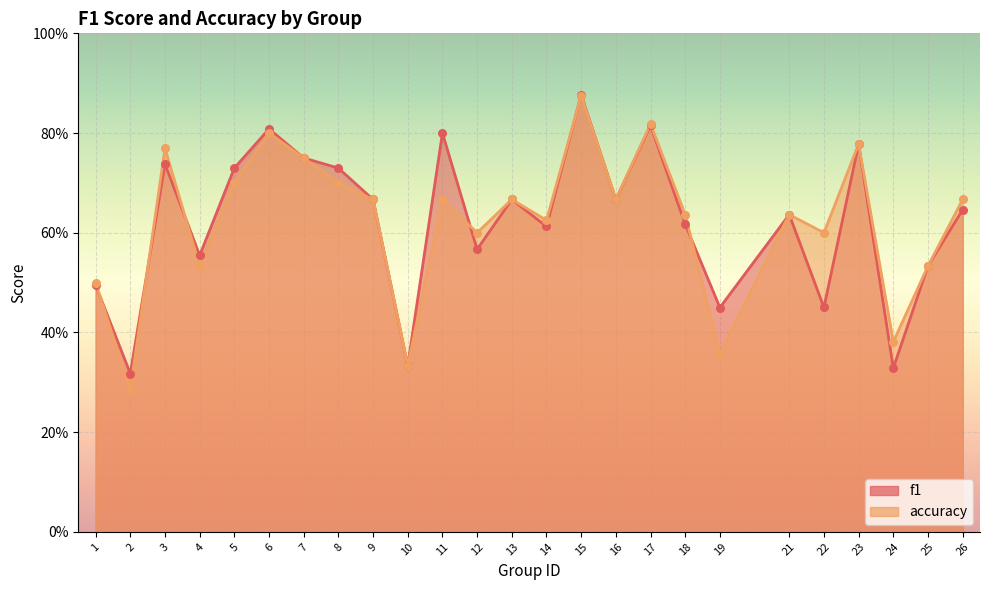

At how many categories does at least one series exceed 0?

25